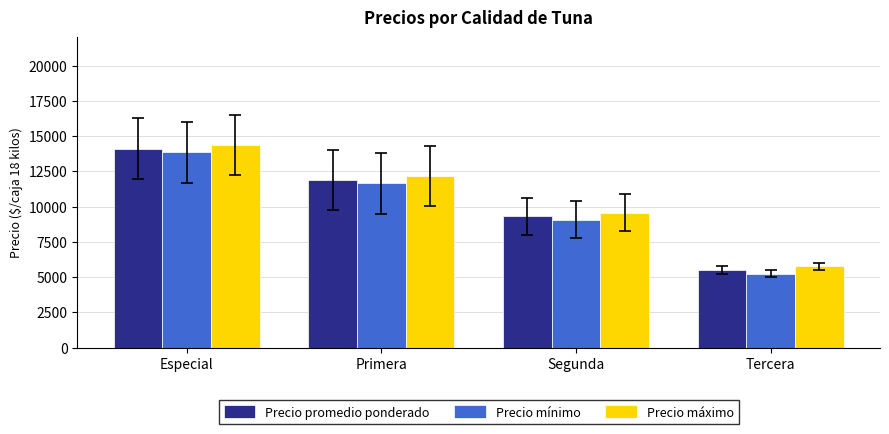

Reading left to right, transcribe all the data shown in this chart.

Precio promedio ponderado: 14100.0	11899.6	9300.0	5500.0
Precio mínimo: 13850.0	11650.0	9050.0	5250.0
Precio máximo: 14350.0	12150.0	9550.0	5750.0